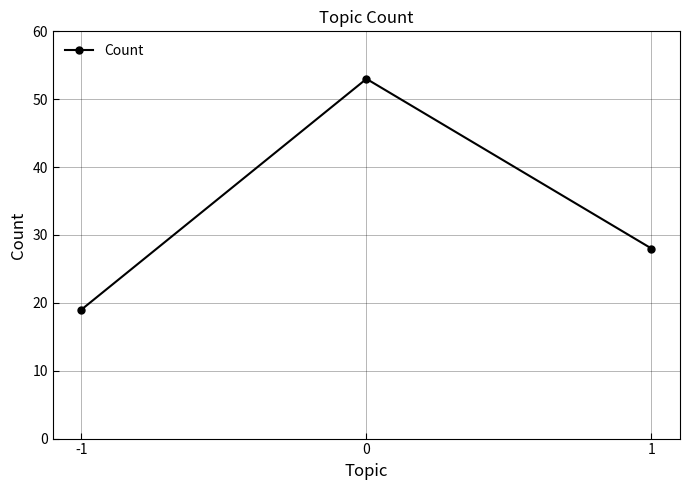

Read the value at -1.

19